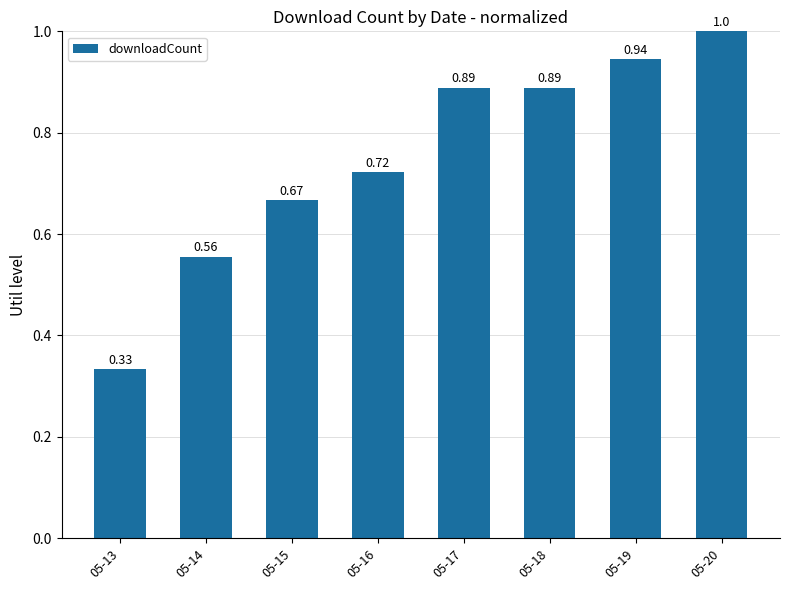

What is the change in value from 05-14 to 05-15?

+0.1